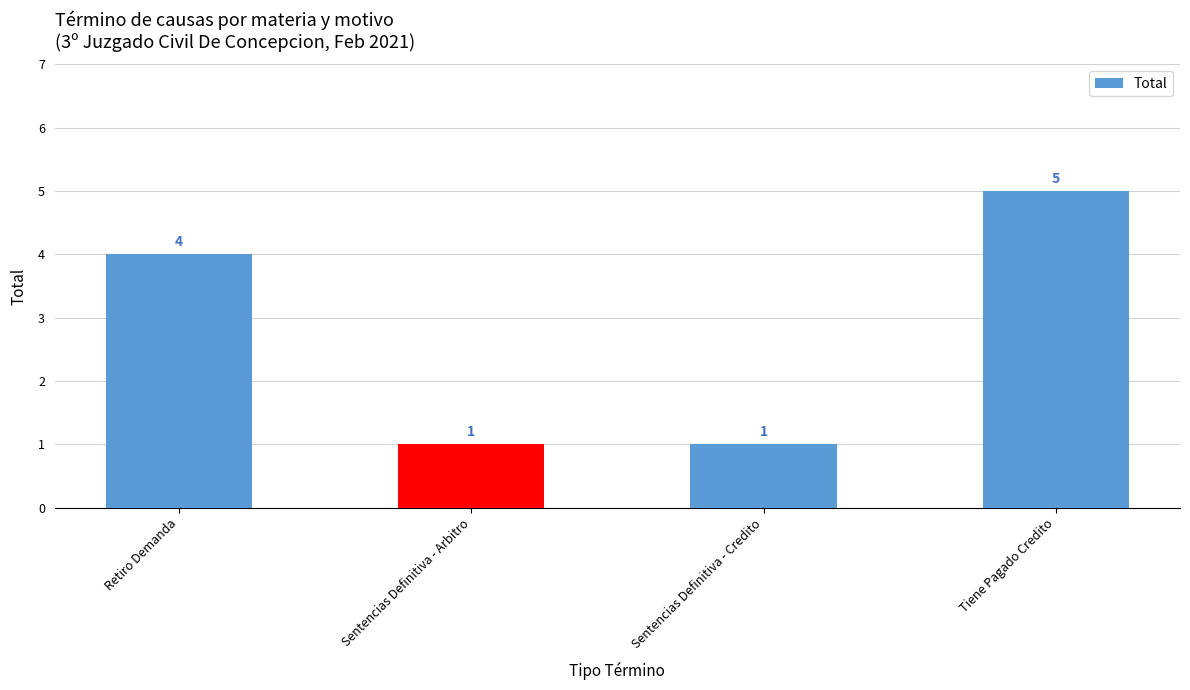

What is the sum of the values at Sentencias Definitiva - Credito and Sentencias Definitiva - Arbitro?

2